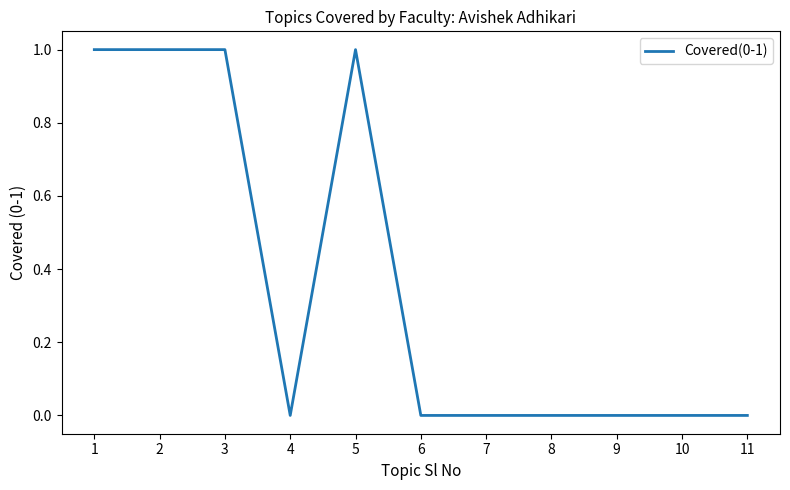

What is the change in value from 4 to 5?

+1